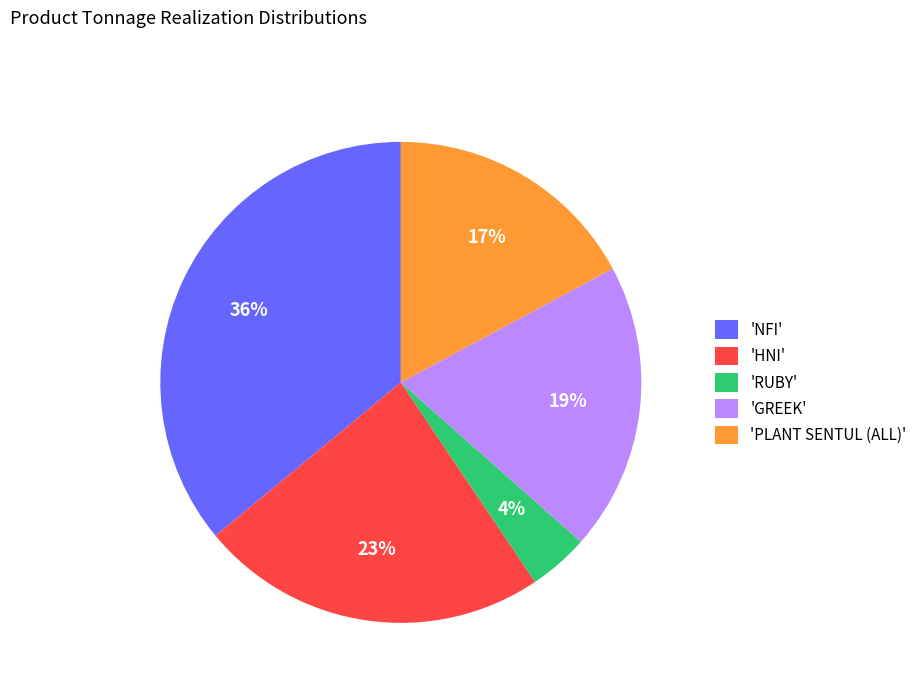

To the nearest percent, what is the difference between the largest and smallest slice percentages?

32%